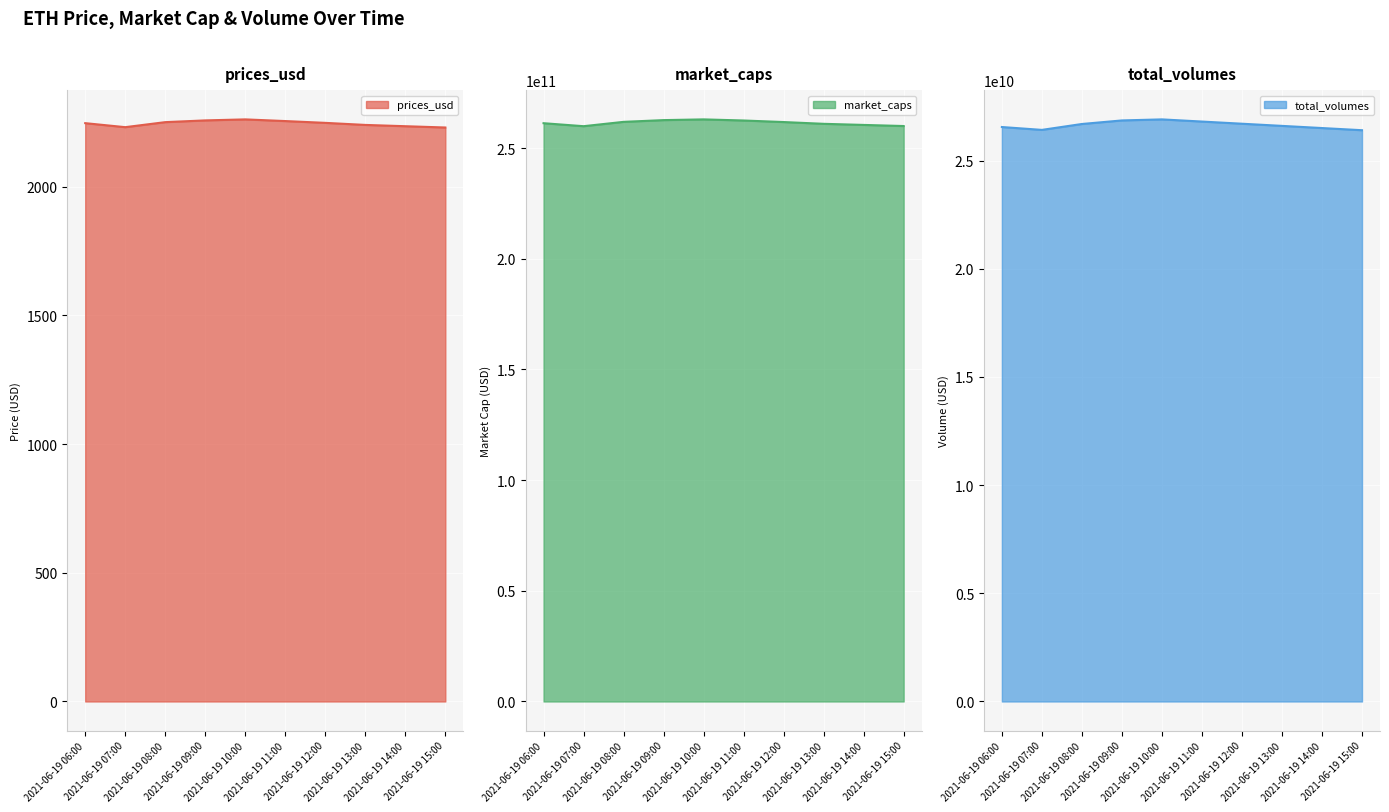

How many data points does each series have?

10